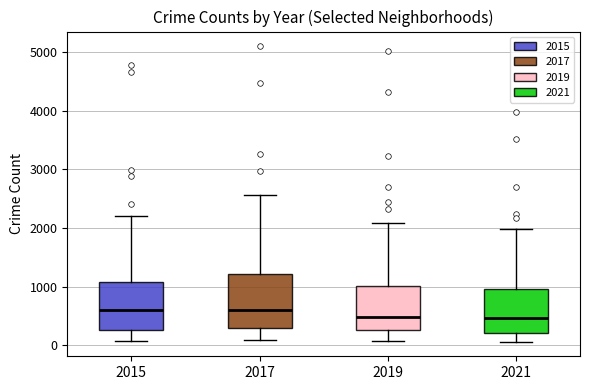

Reading left to right, read every box against the y-axis: the position of its median line, the range the box covers, and the ends of its whiskers. The values are not printed on the chart, so give them approximately, as read against the axis.

2015: median 600, box 300 to 1100, whiskers 100 to 2200
2017: median 600, box 300 to 1200, whiskers 100 to 2600
2019: median 500, box 300 to 1000, whiskers 100 to 2100
2021: median 500, box 200 to 1000, whiskers 100 to 2000